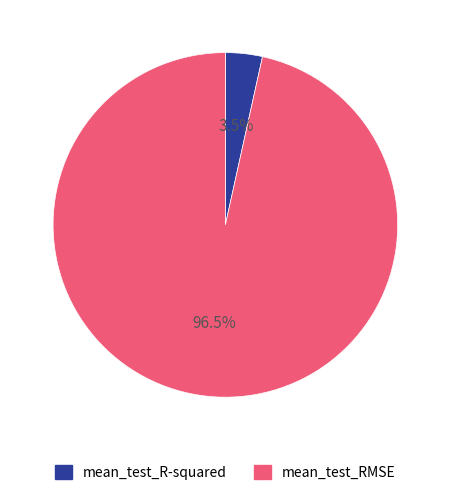

Which has a higher value, mean_test_RMSE or mean_test_R-squared?

mean_test_RMSE